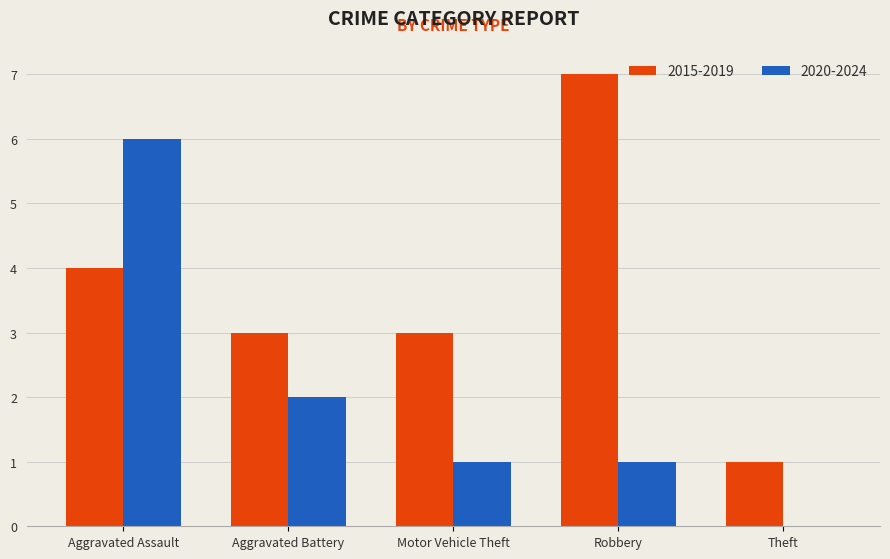

Which series changed the most between Aggravated Assault and Aggravated Battery?

2020-2024